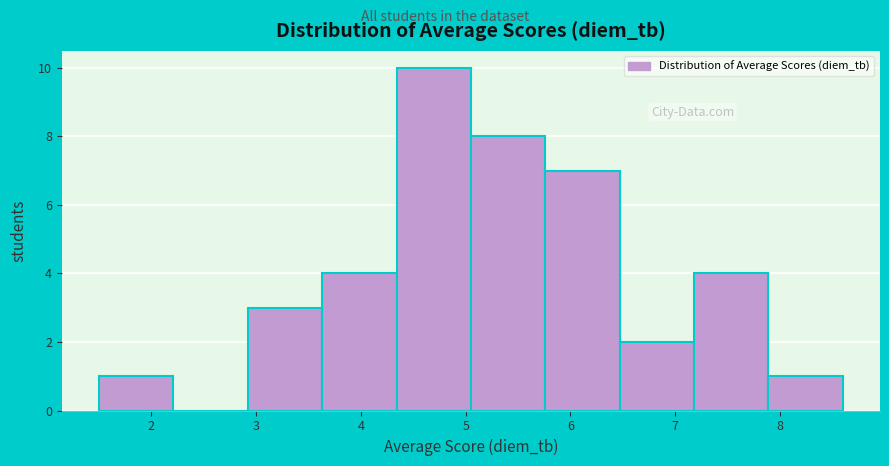

Reading left to right, transcribe this chart: for each bar, give the range it covers on the x-axis and its height. Neither the bar edges nor the heights are printed on the chart, so give them approximately, as read against the axes.

1.50 to 2.21: 1
2.21 to 2.92: 0
2.92 to 3.63: 3
3.63 to 4.34: 4
4.34 to 5.05: 10
5.05 to 5.76: 8
5.76 to 6.47: 7
6.47 to 7.18: 2
7.18 to 7.89: 4
7.89 to 8.60: 1